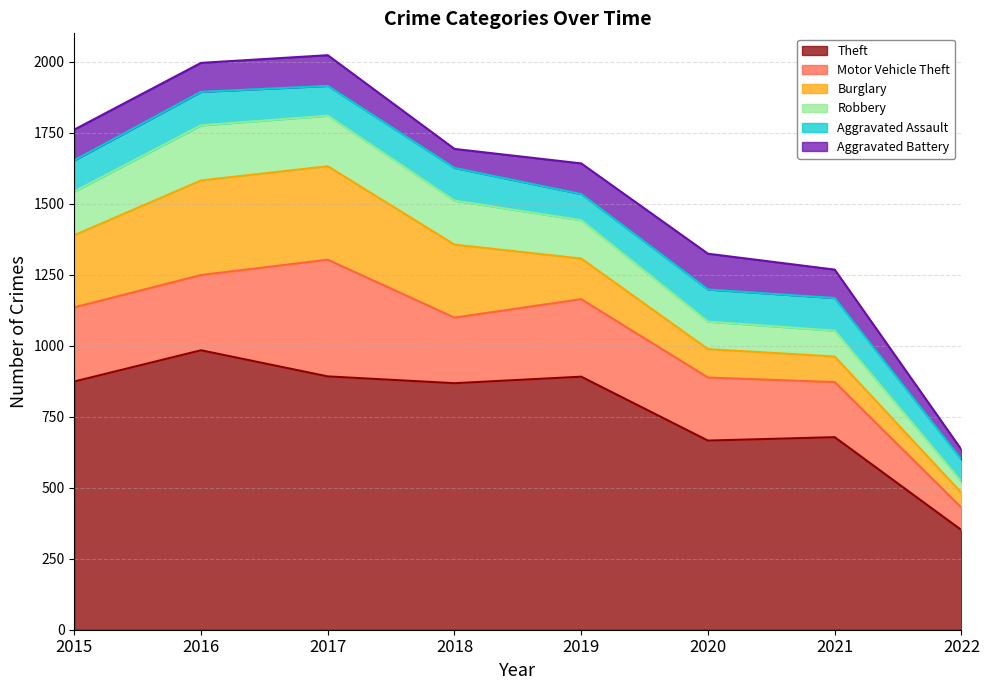

How many data points in Theft are above 874?

3